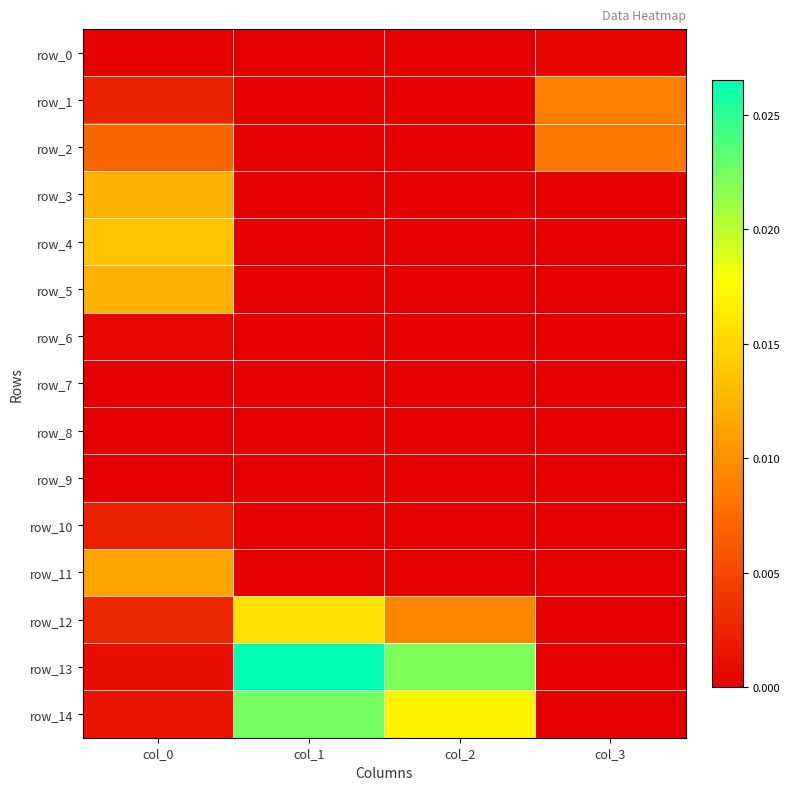

True or false: row_8 has a value of 0.0 at col_3.

True